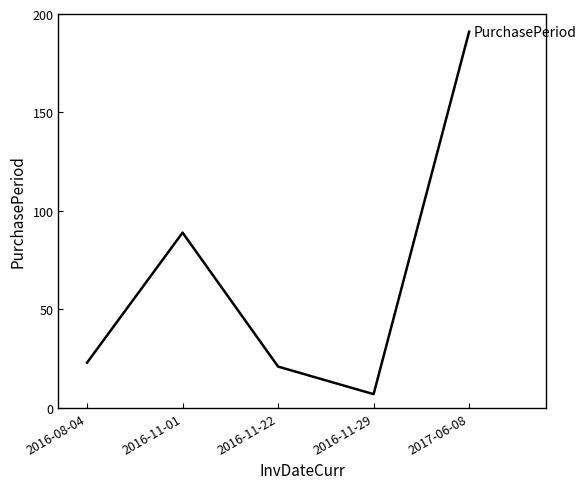

Is it true that the value at 2017-06-08 is 50?

False